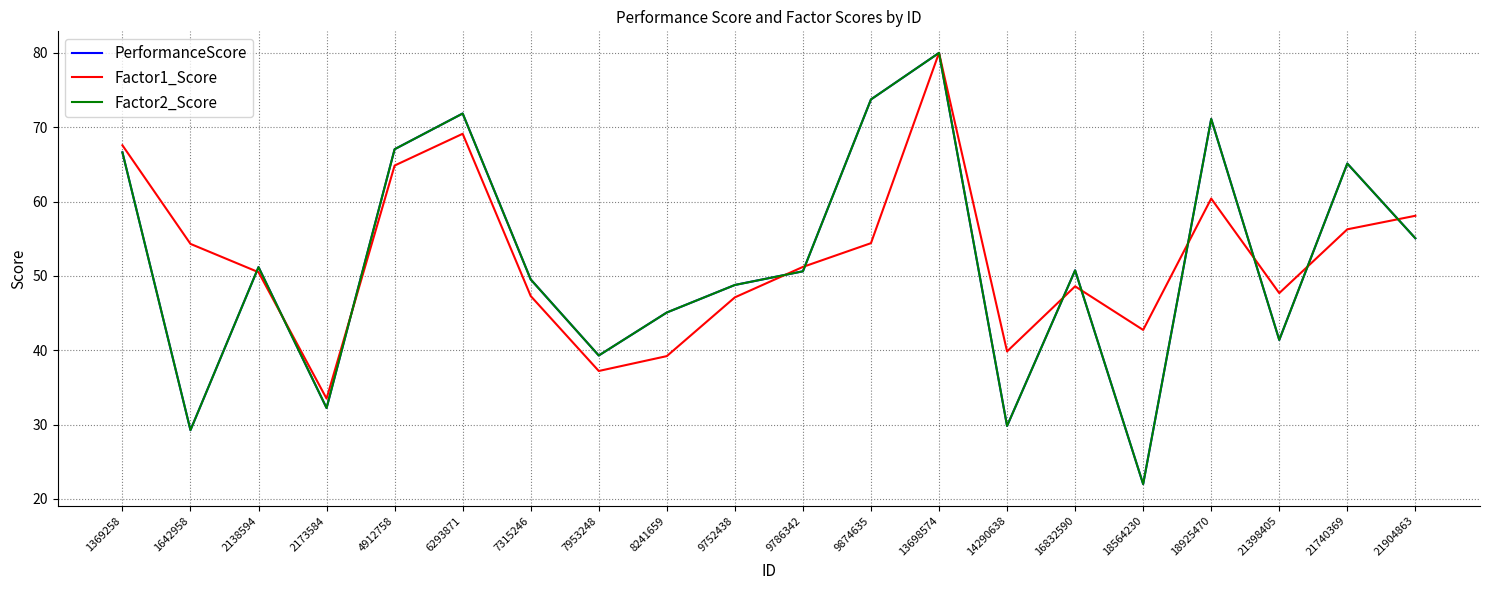

Is this an area chart (filled region under the line)?

No